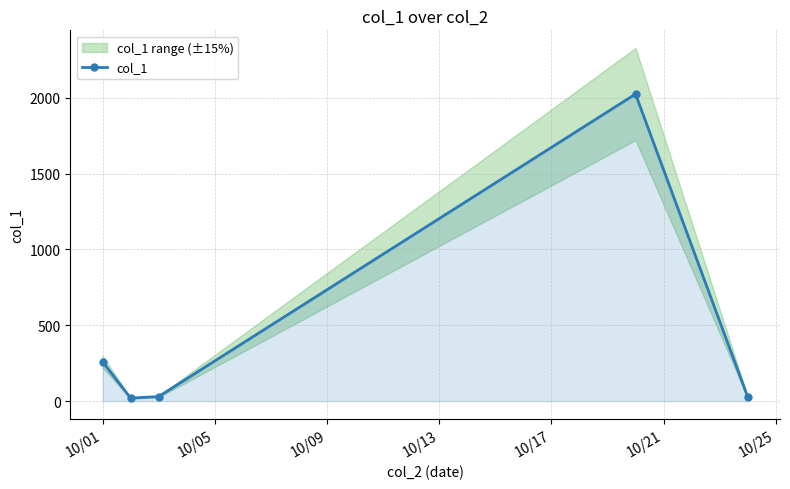

Reading right to left, list all the values displayed in this chart.

27	2025	30	20	260